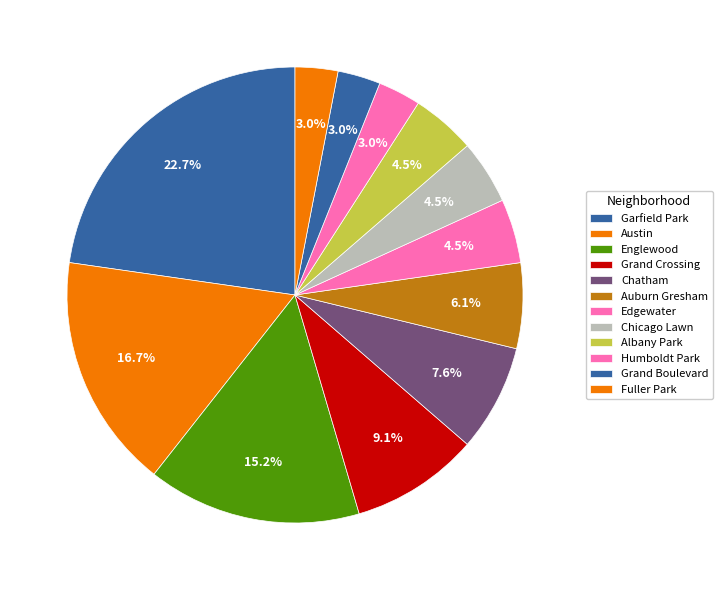

How many segments does this pie chart have?

12